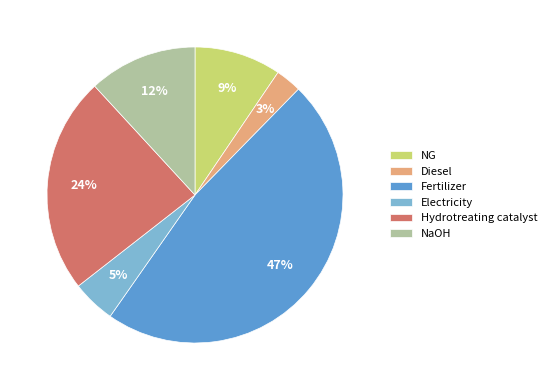

Does NaOH represent more than half of the total?

No